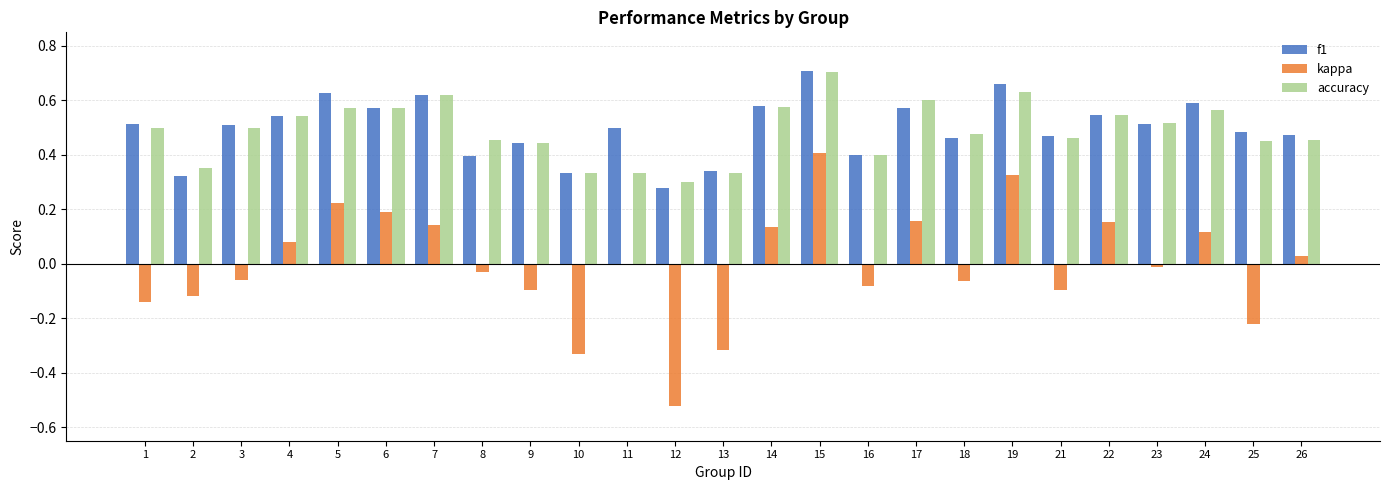

Is the value of f1 at 16 greater than the value of kappa at 26?

Yes